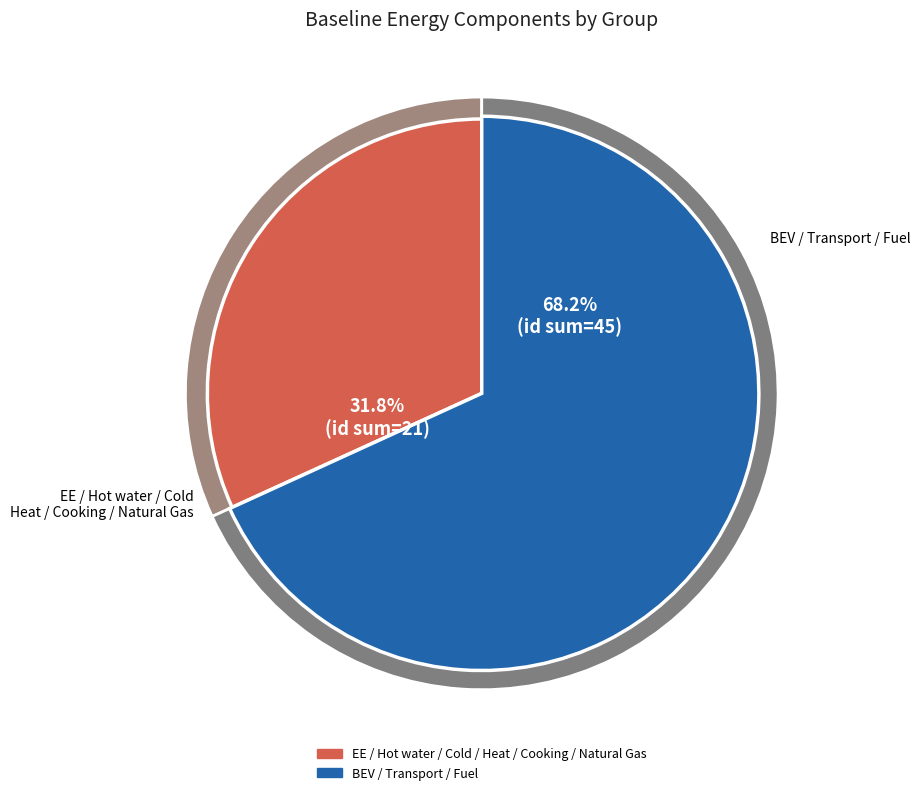

Which slice is the largest?

Fuel